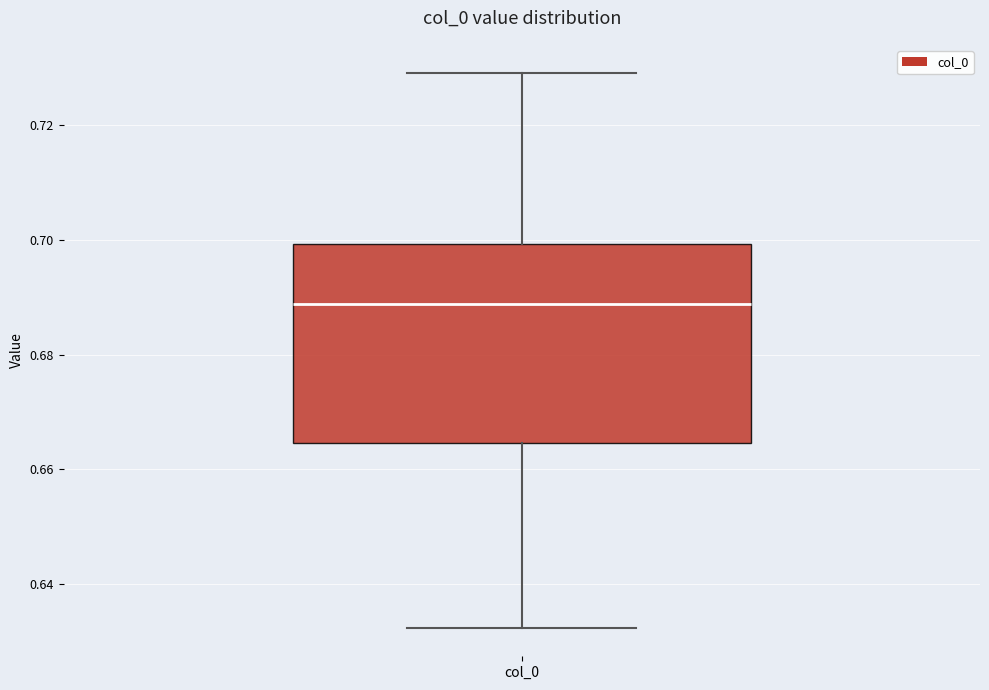

Read this box plot against the y-axis: the position of the median line, the range covered by the box, and the ends of both whiskers. The values are not printed on the chart, so give them approximately, as read against the axis.

median 0.688, box 0.664 to 0.700, whiskers 0.632 to 0.730